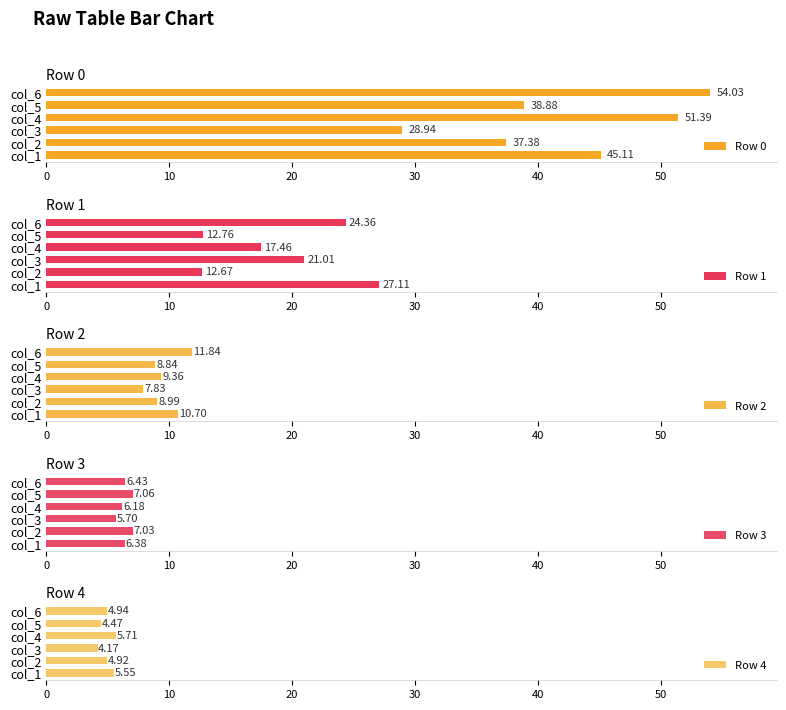

Reading left to right, extract all data points from this chart.

Row 0: 45.1	37.4	28.9	51.4	38.9	54.0
Row 1: 27.1	12.7	21.0	17.5	12.8	24.4
Row 2: 10.7	9.0	7.8	9.4	8.8	11.8
Row 3: 6.4	7.0	5.7	6.2	7.1	6.4
Row 4: 5.5	4.9	4.2	5.7	4.5	4.9